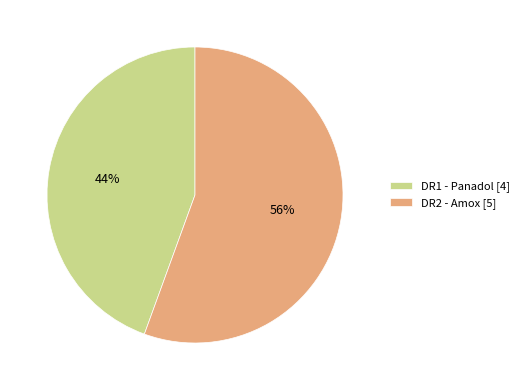

Between DR1 - Panadol and DR2 - Amox, which is larger?

DR2 - Amox